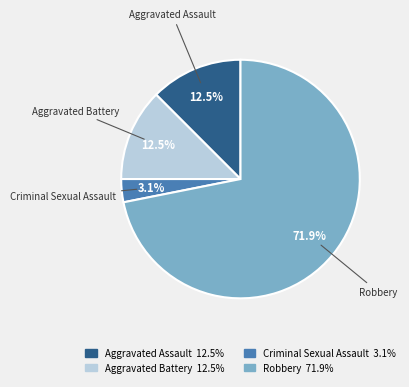

Which category accounts for the majority?

Robbery